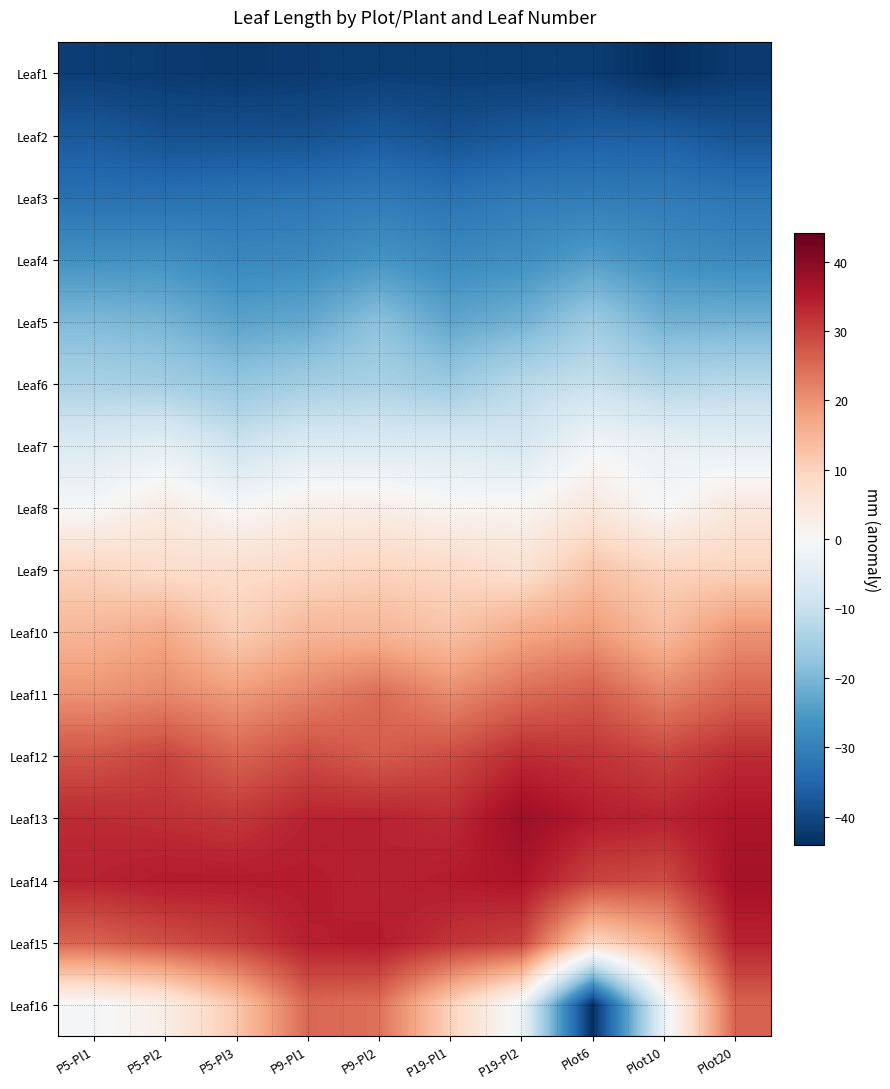

What is the total value across all series at P9-Pl1?

20.5